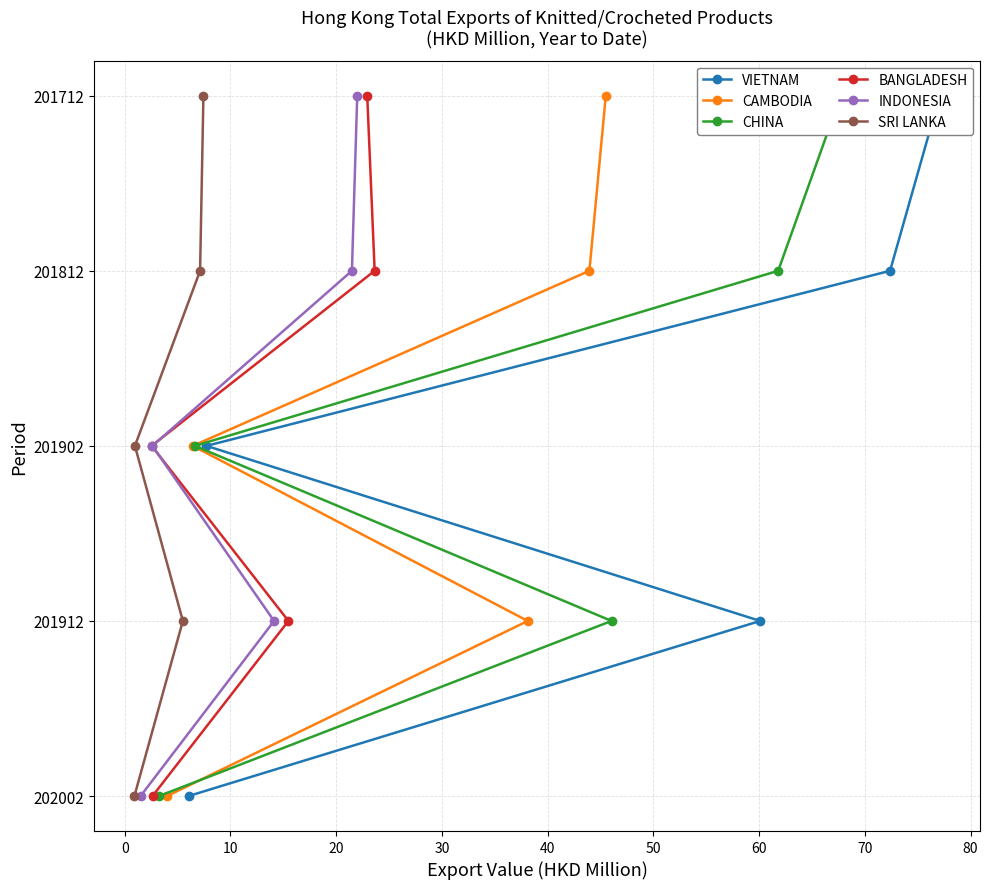

Which series has the largest total across all categories?

VIETNAM